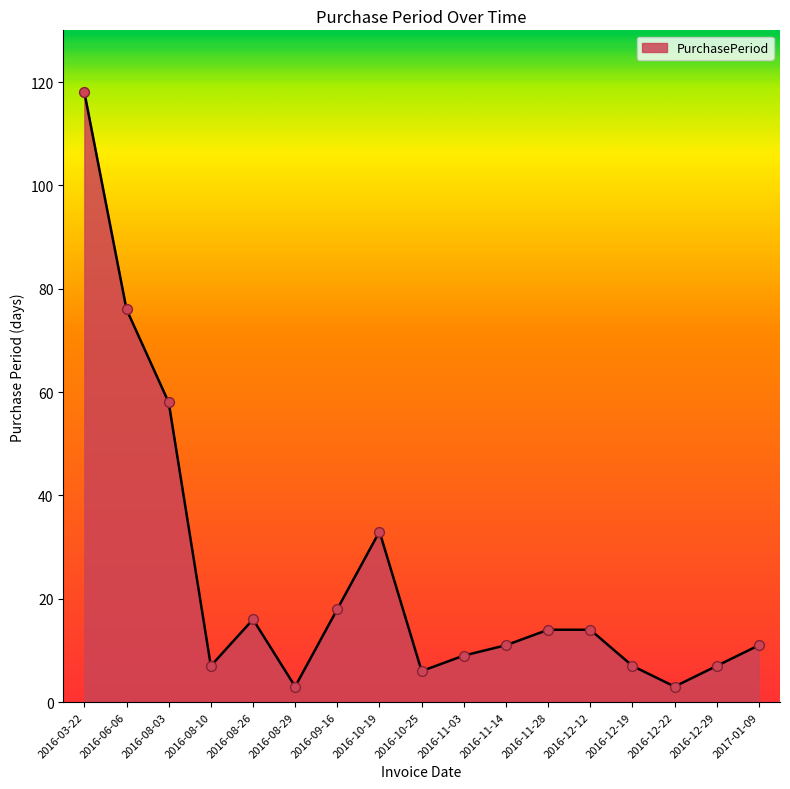

Which has a higher value, 2016-08-26 or 2016-10-25?

2016-08-26